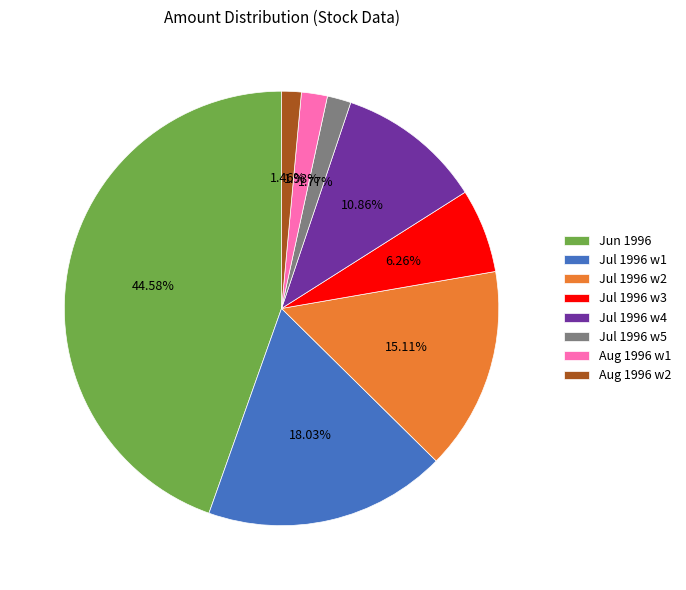

Does any single category account for the majority?

No